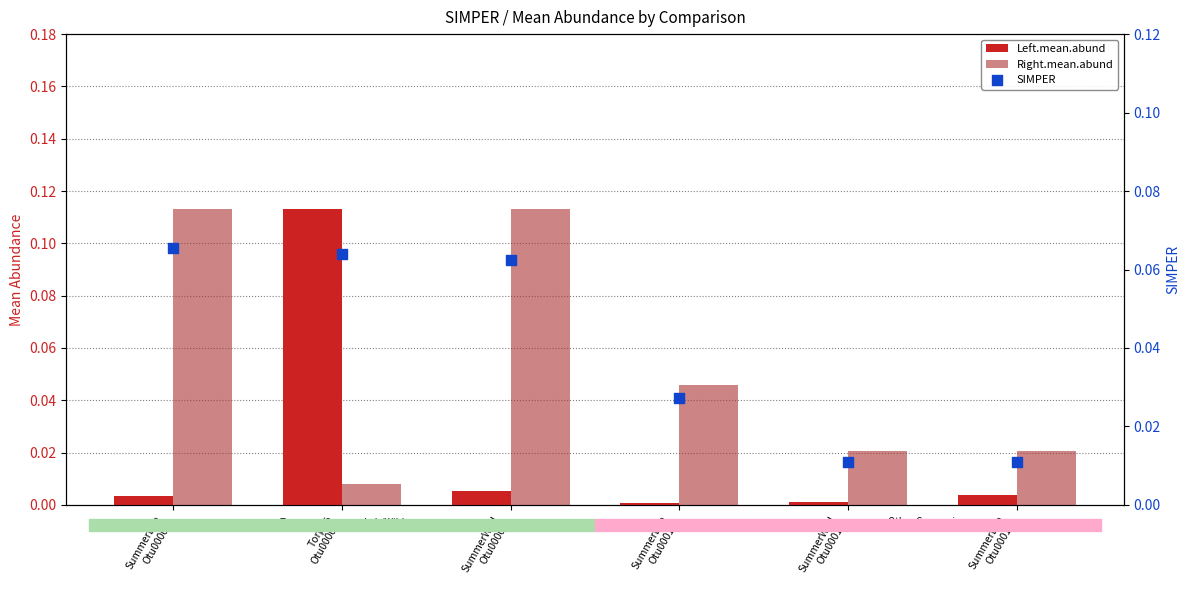

Which series reaches the maximum Y coordinate?

Left.mean.abund